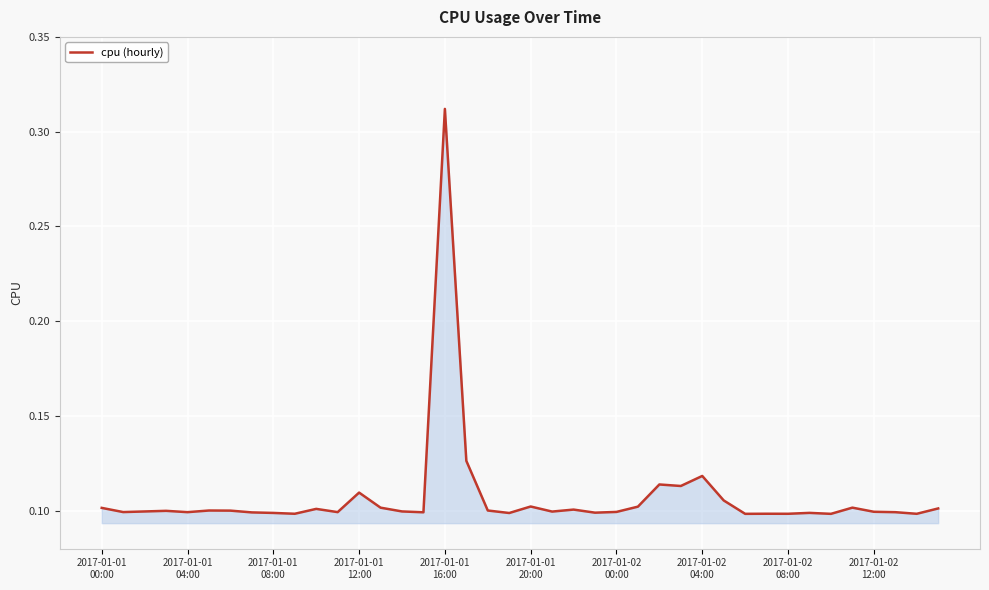

How many categories are shown in the chart?

40